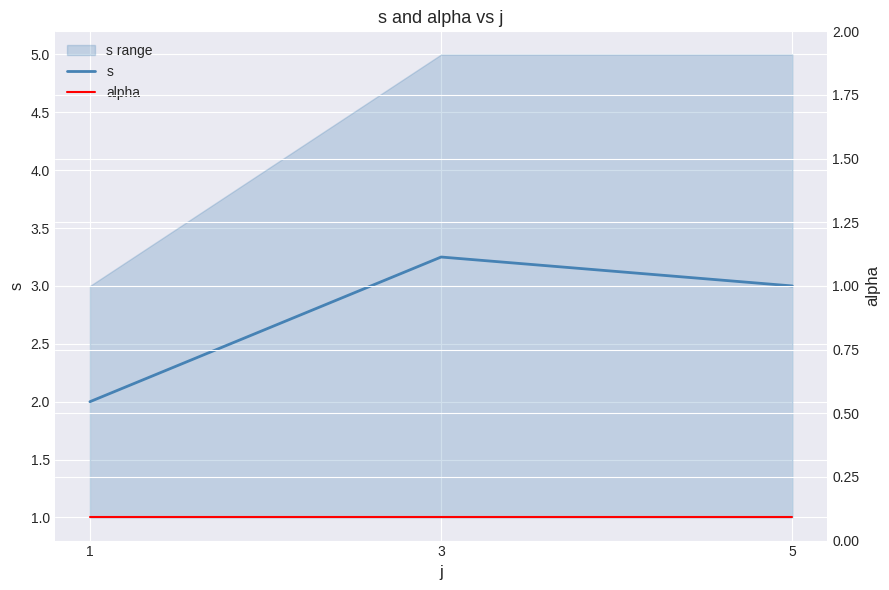

How many distinct data groups are displayed?

2